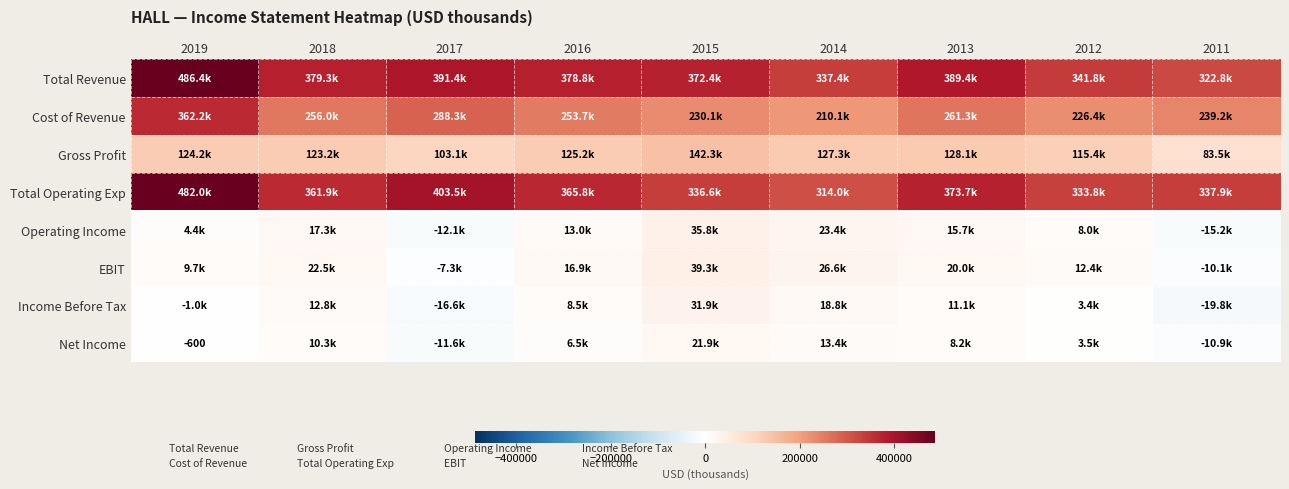

What is the sum of all Cost of Revenue values?

2327300